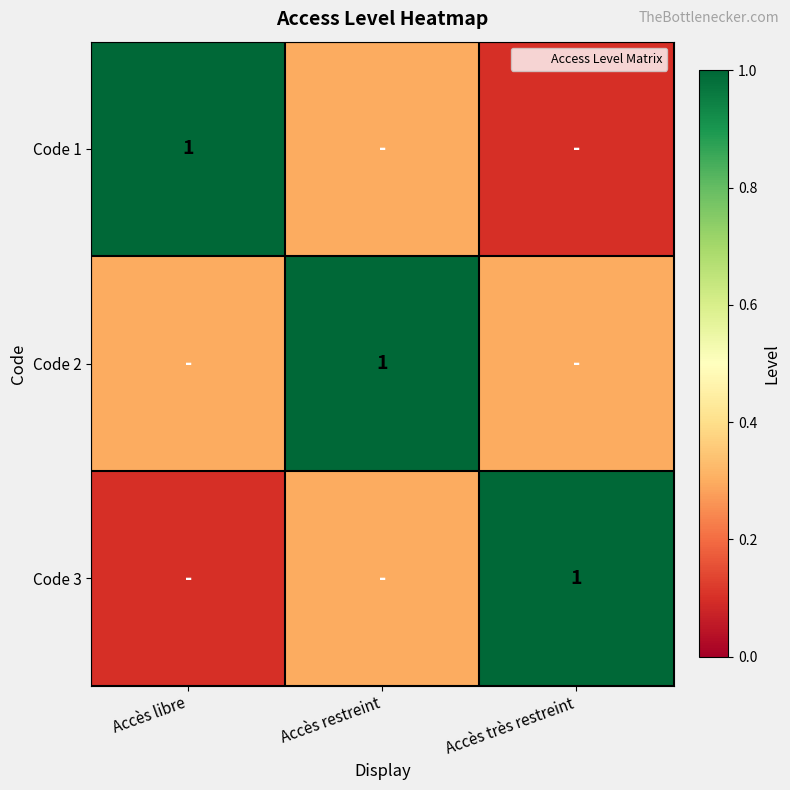

The Code 1 series shows 0.1 at Accès très restreint. True or false?

True